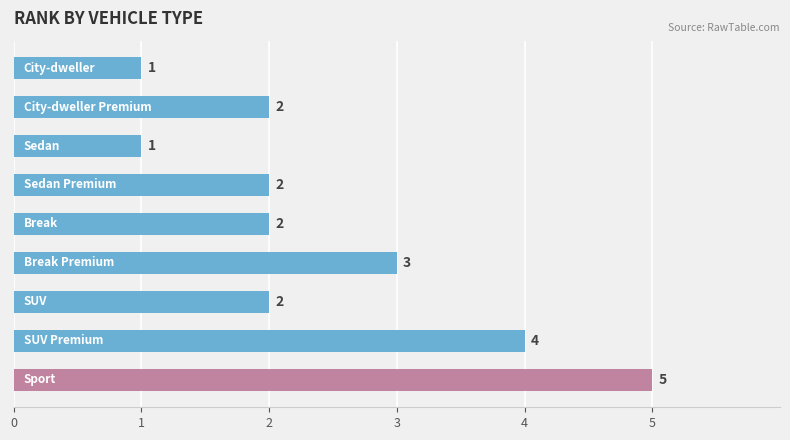

Count the number of data series in this chart.

1